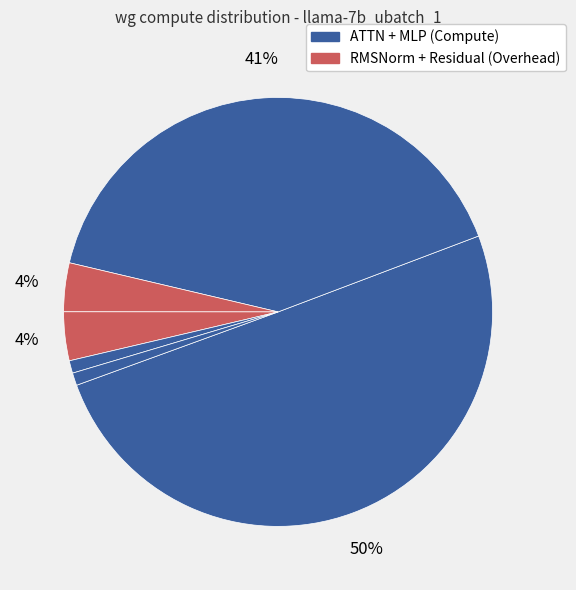

What is the largest slice in the pie chart?

ATTN